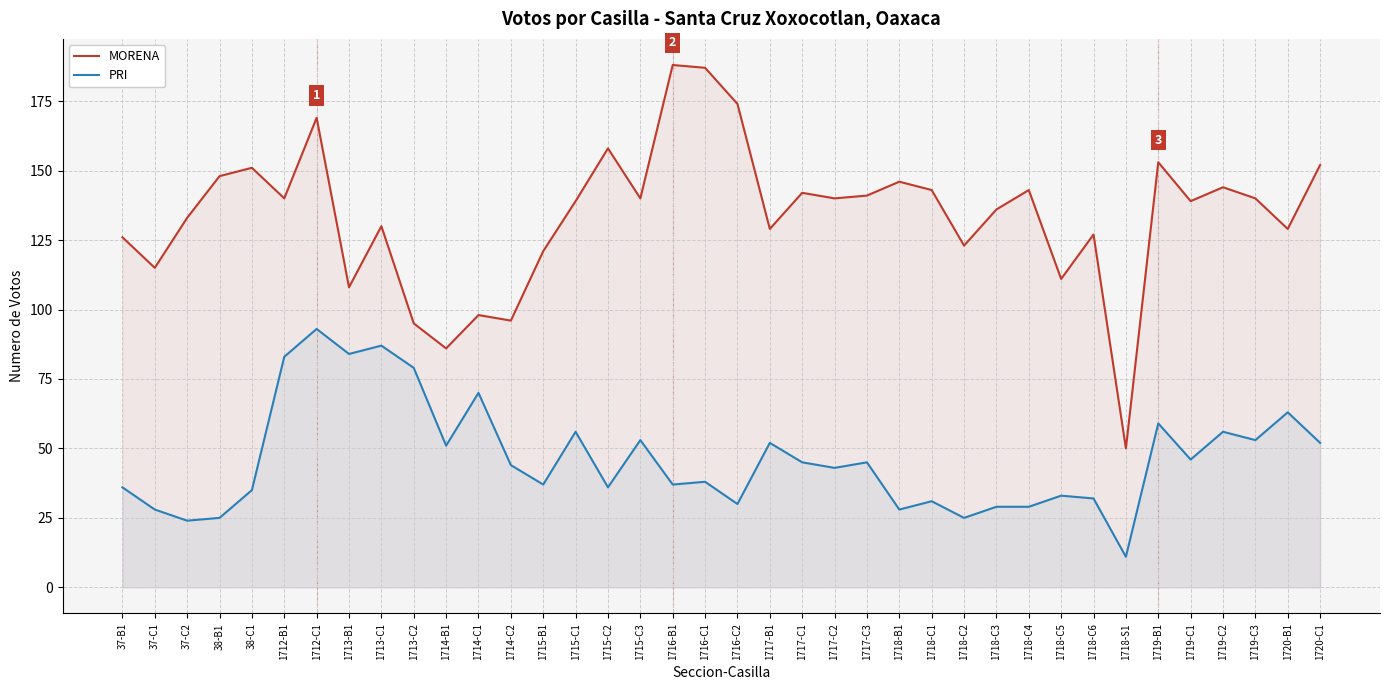

Which series changed the most between 37-C1 and 1715-C3?

MORENA